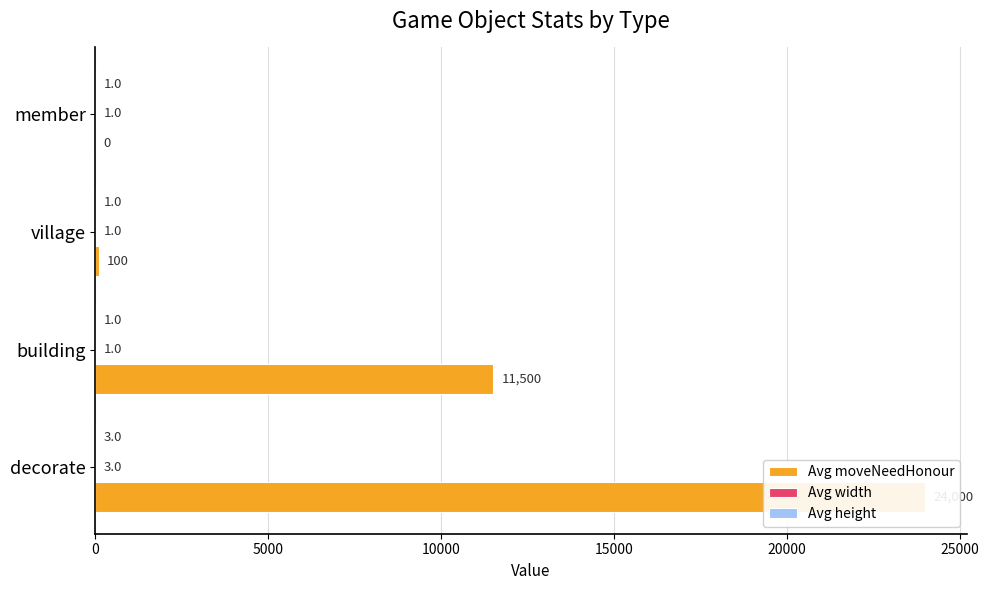

What value does the Avg width series have at decorate?

3